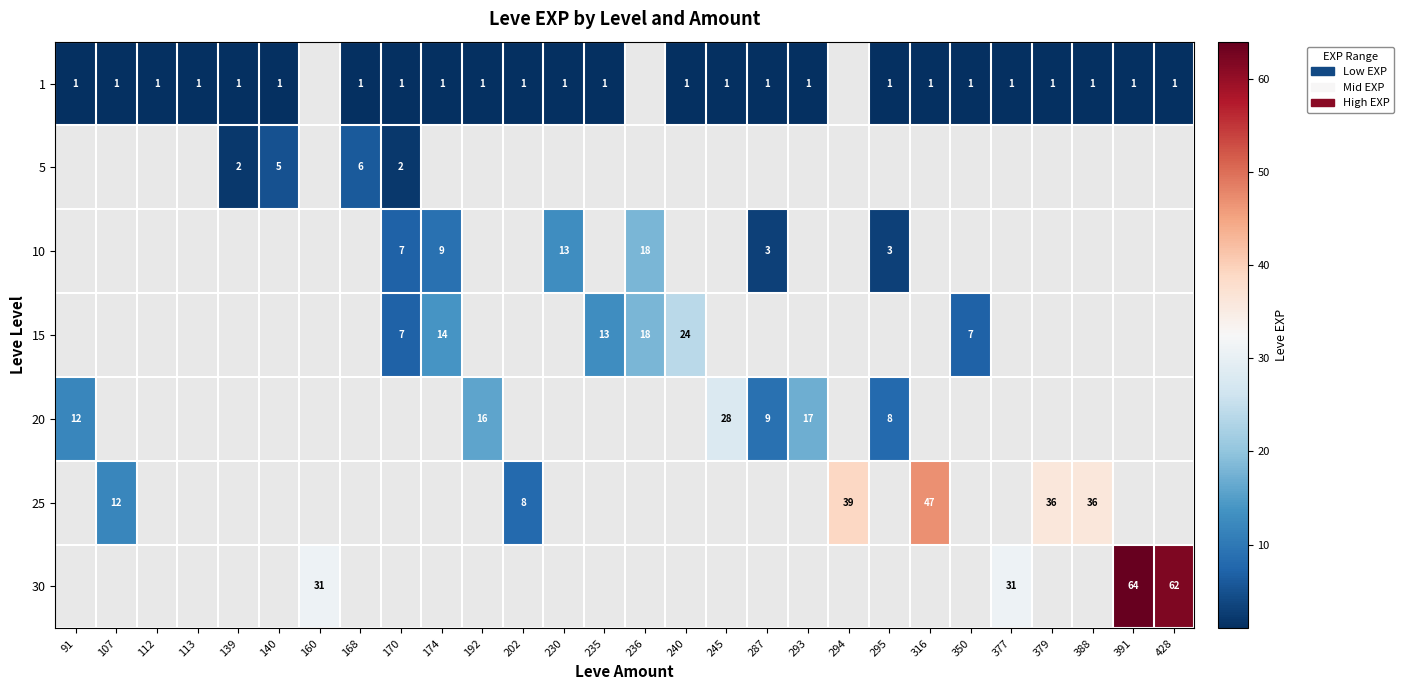

At how many categories does at least one series exceed 25?

9